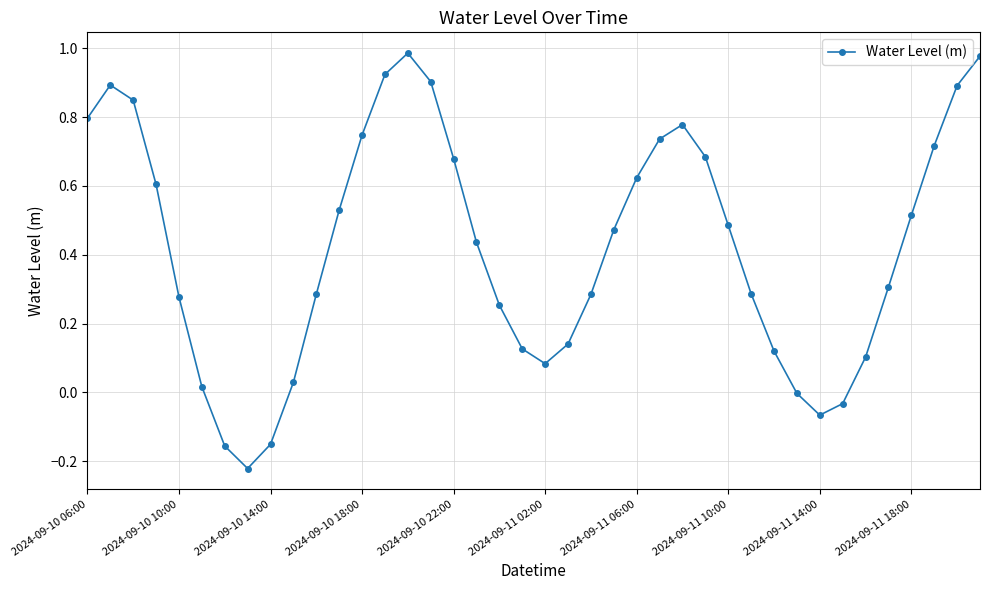

What is the difference between the second highest and minimum values?

1.2